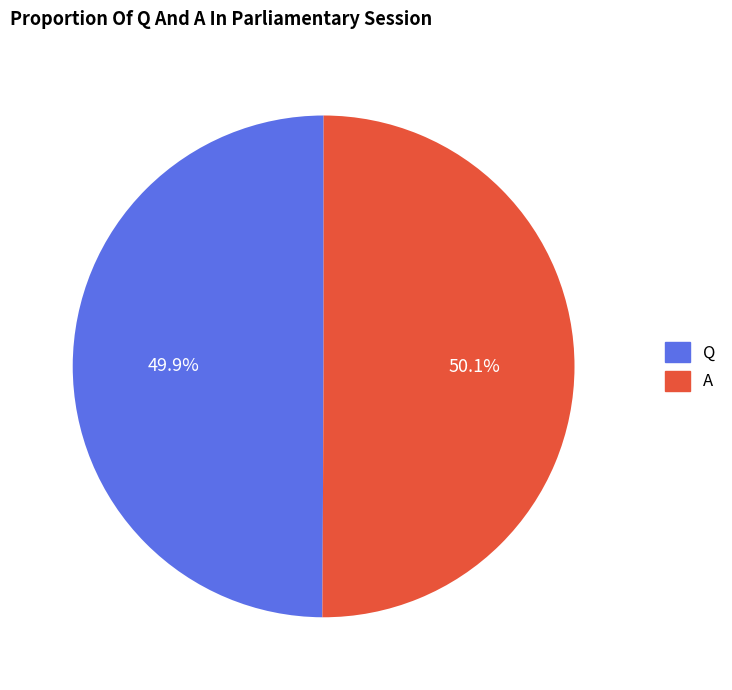

To the nearest percent, what is the average slice percentage?

50%